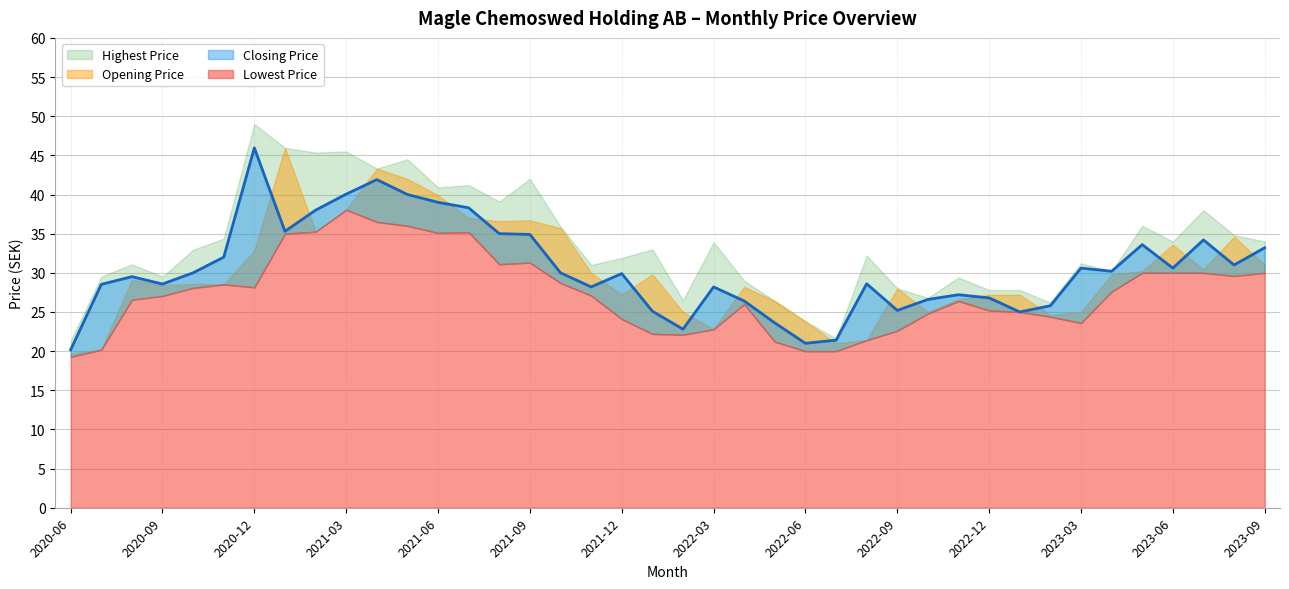

Which series has the widest spread of values?

Highest Price